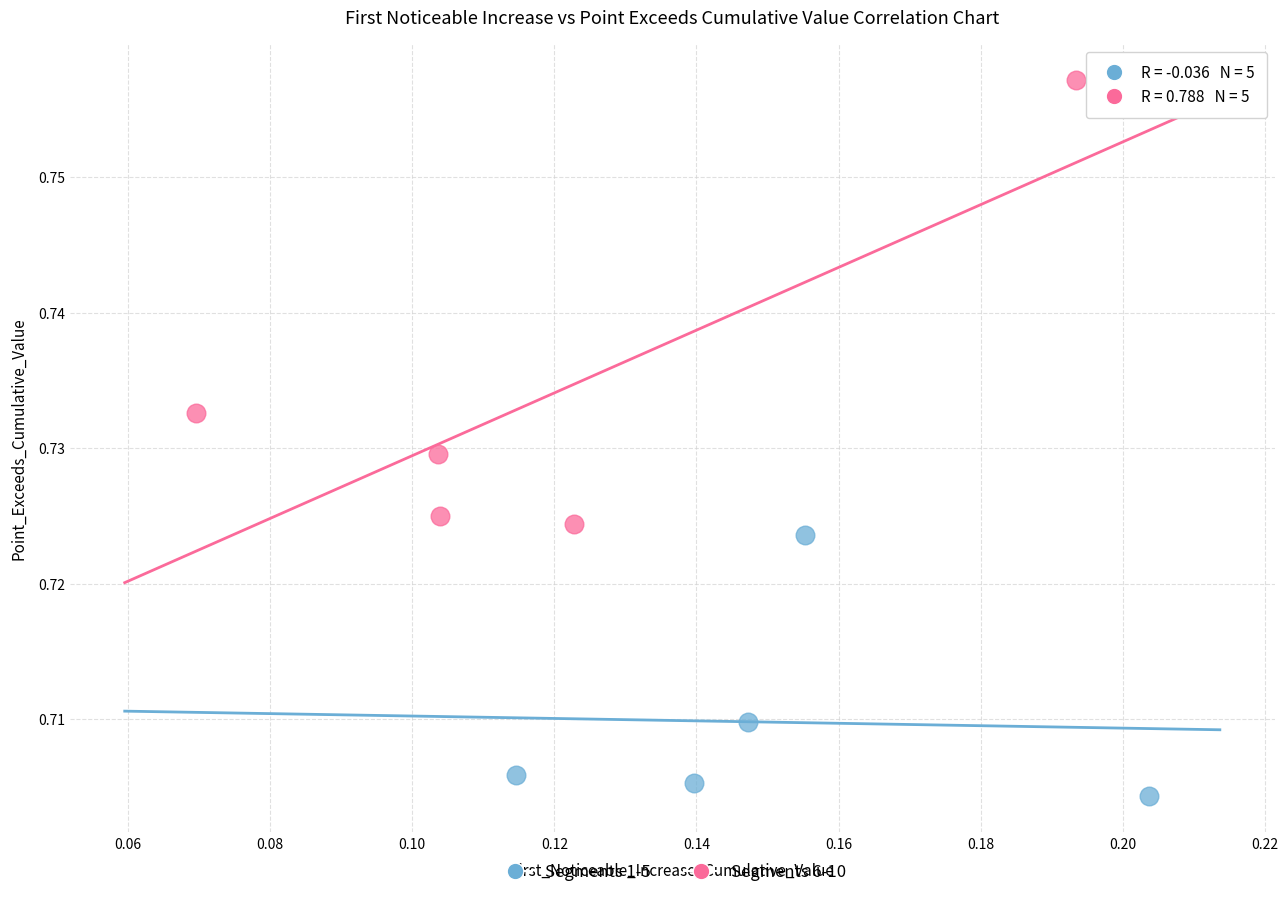

What are all the series names shown in the legend?

Segments 1-5, Segments 6-10